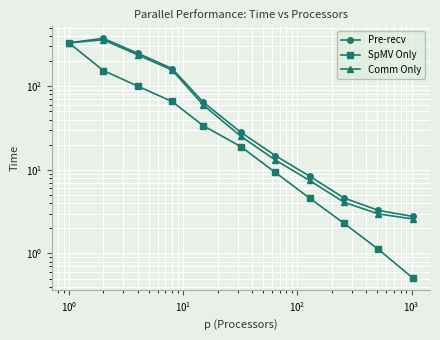

Is it true that Pre-recv equals 34.2 at $\mathdefault{10^{2}}$?

False